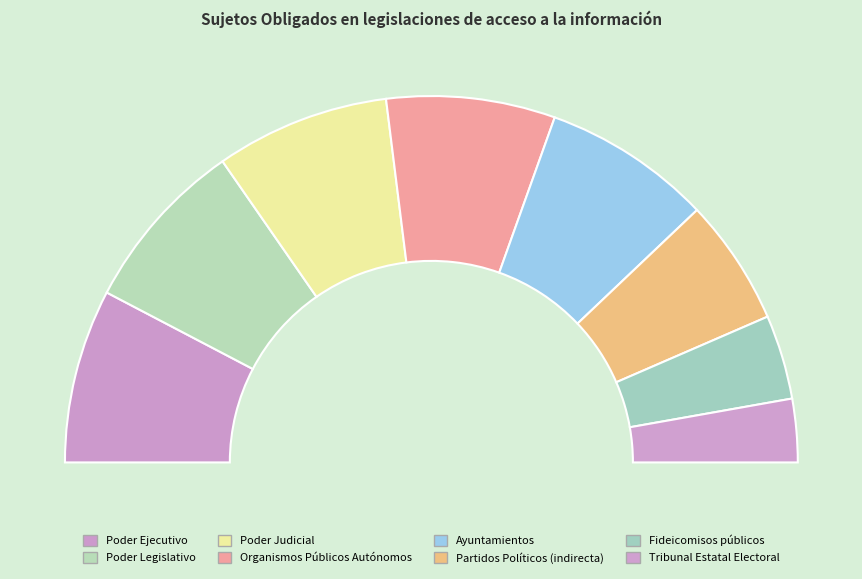

What percentage is the Poder Judicial slice, to the nearest percent?

15%